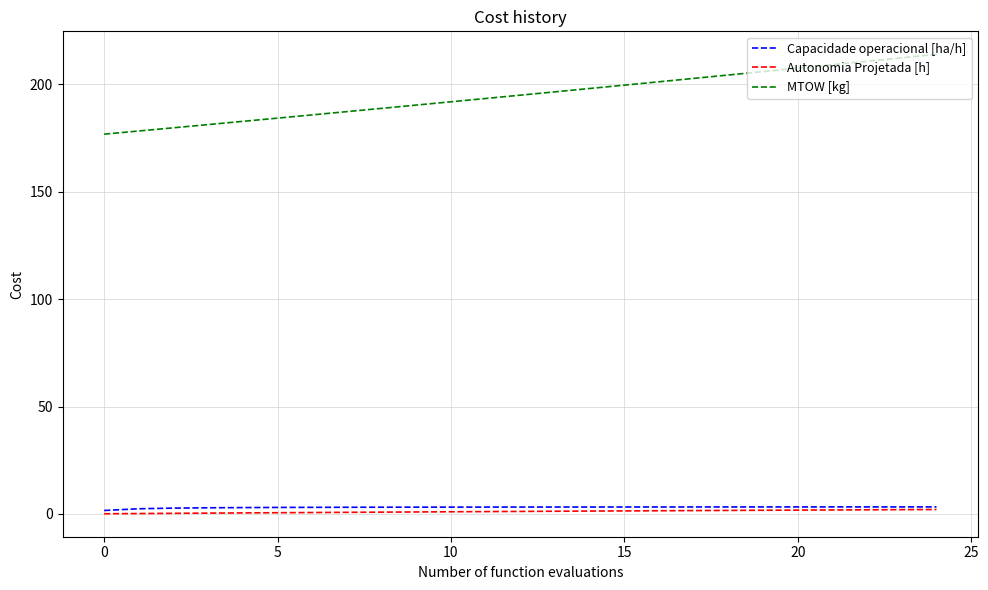

What is the maximum value for MTOW [kg]?

213.9